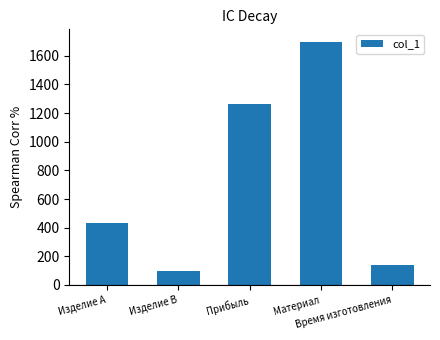

Where is the data nearest to the value 900?

Прибыль